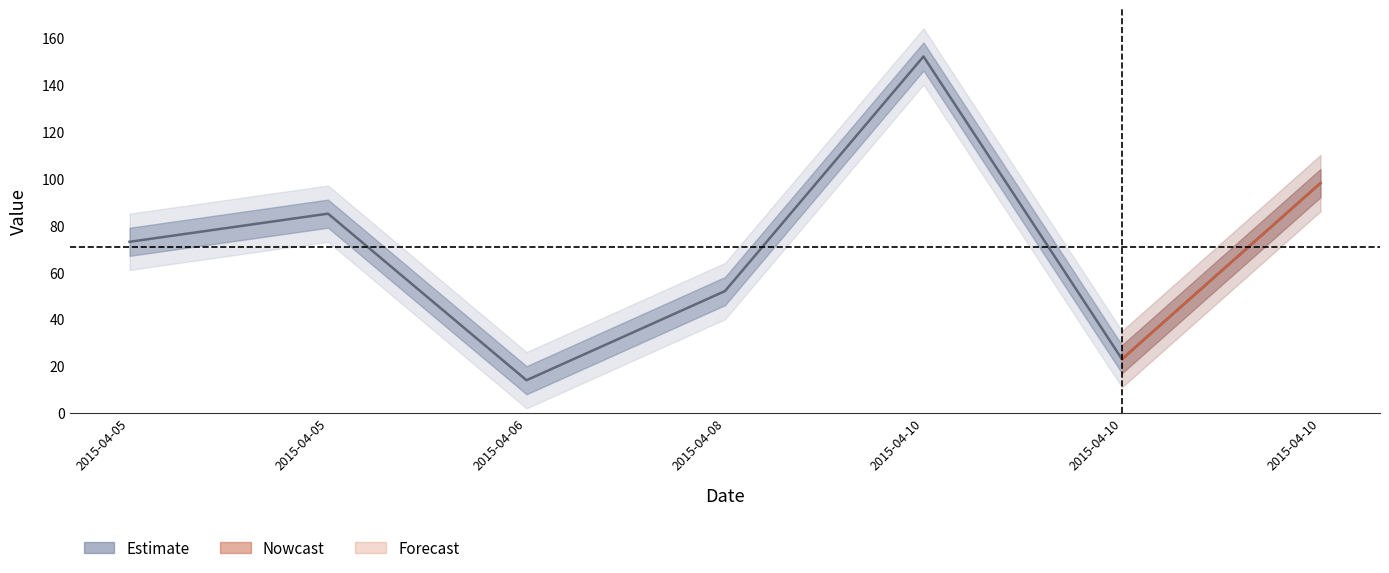

How many data points does each series have?

7